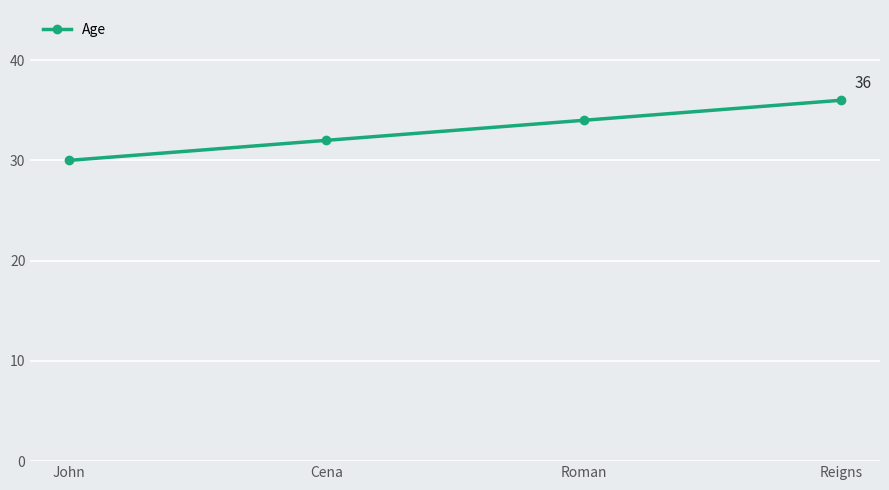

How many lines are shown in the chart?

1